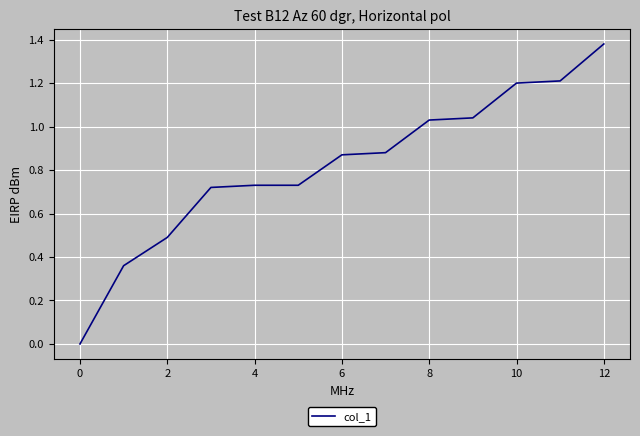

At which label is the value closest to 0?

0